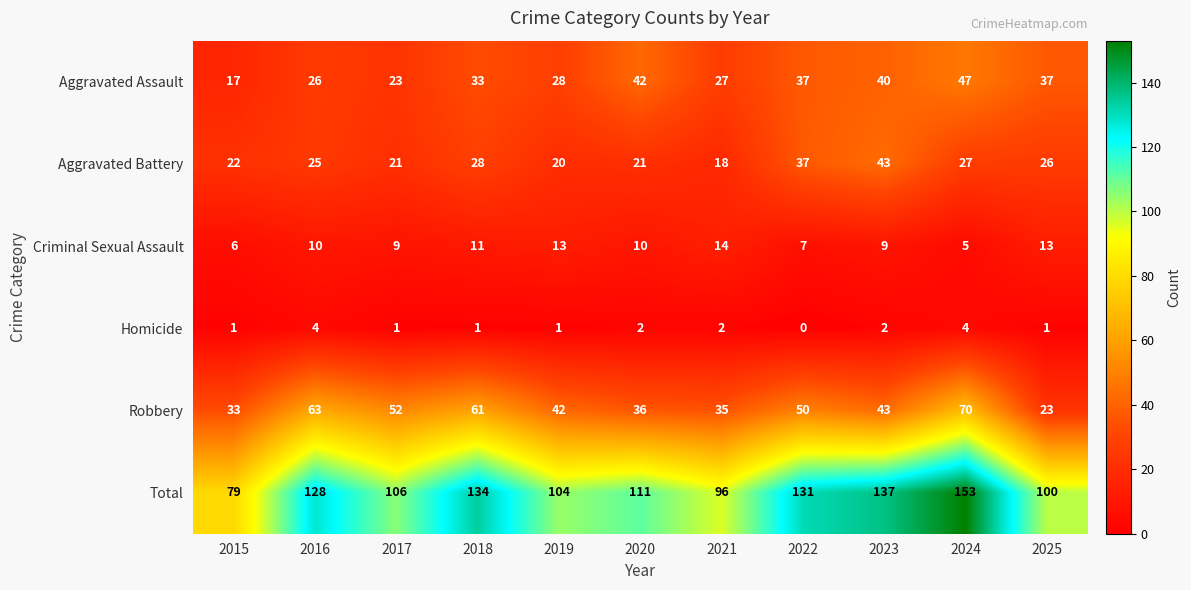

Count the Homicide values in the range 1 to 2.

8